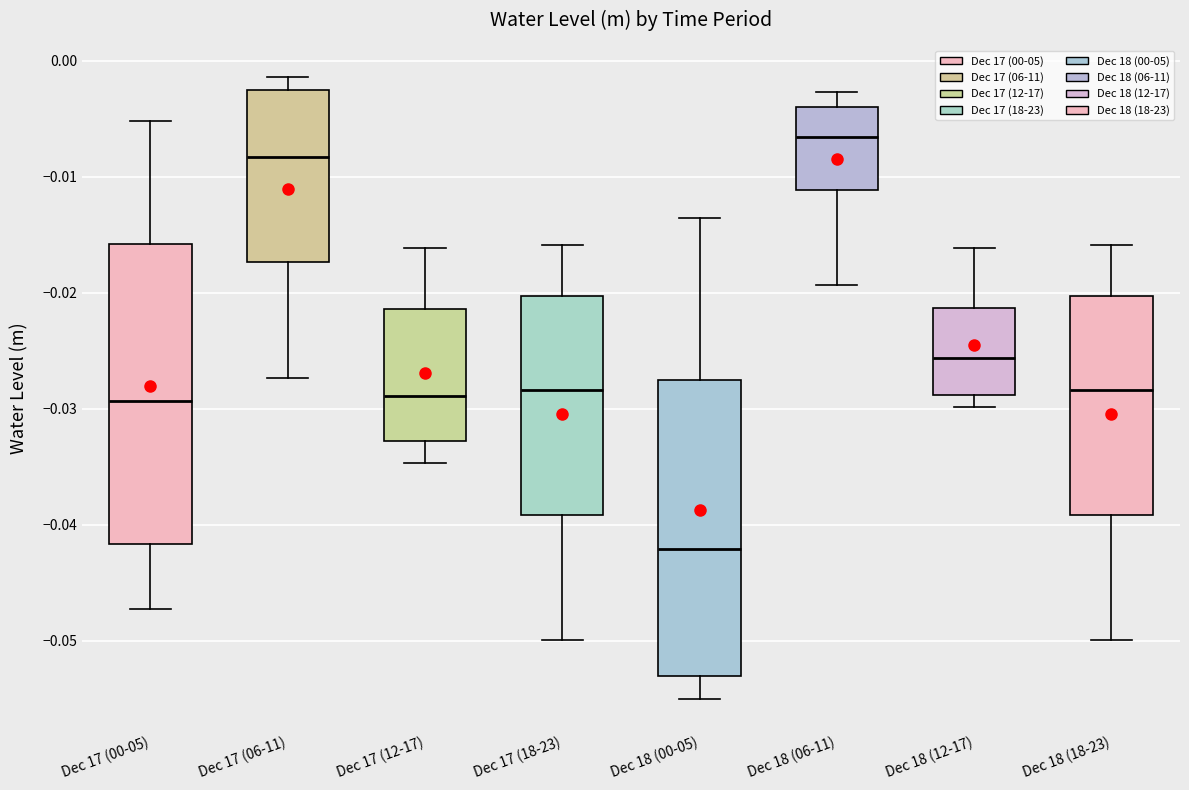

Reading left to right, read every box against the y-axis: the position of its median line, the range the box covers, and the ends of its whiskers. The values are not printed on the chart, so give them approximately, as read against the axis.

Dec 17 (00-05): median -0.029, box -0.042 to -0.016, whiskers -0.047 to -0.005
Dec 17 (06-11): median -0.008, box -0.017 to -0.003, whiskers -0.027 to -0.001
Dec 17 (12-17): median -0.029, box -0.033 to -0.021, whiskers -0.035 to -0.016
Dec 17 (18-23): median -0.028, box -0.039 to -0.020, whiskers -0.050 to -0.016
Dec 18 (00-05): median -0.042, box -0.053 to -0.028, whiskers -0.055 to -0.014
Dec 18 (06-11): median -0.007, box -0.011 to -0.004, whiskers -0.019 to -0.003
Dec 18 (12-17): median -0.026, box -0.029 to -0.021, whiskers -0.030 to -0.016
Dec 18 (18-23): median -0.028, box -0.039 to -0.020, whiskers -0.050 to -0.016